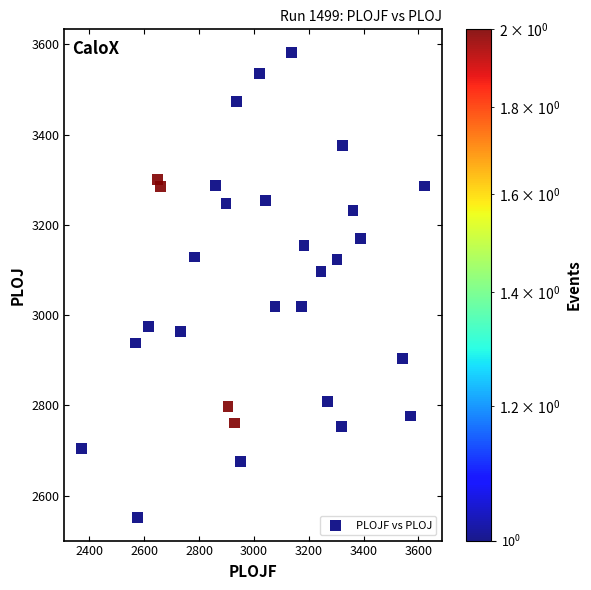

What is the range of X values (max minus min)?

1252.1